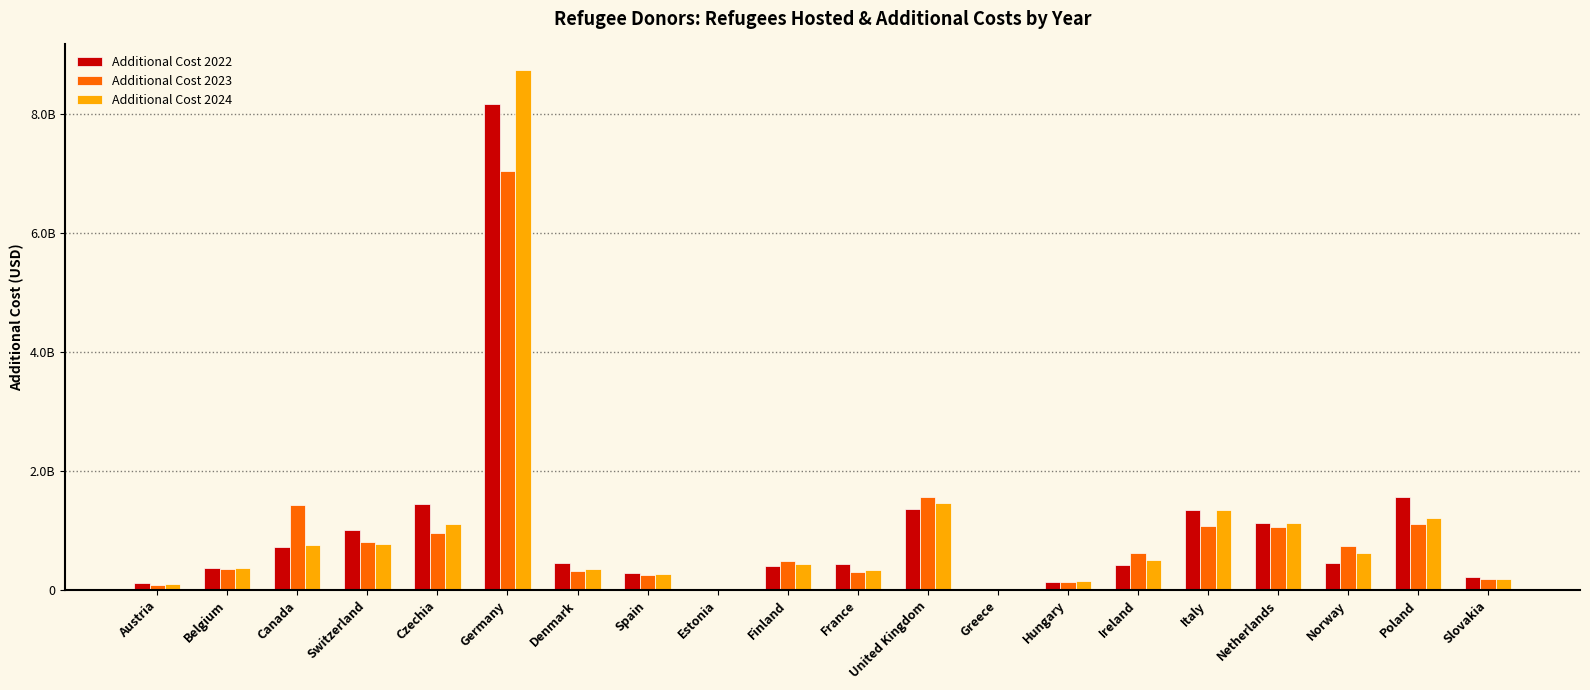

Is it true that Additional Cost 2024 equals 1339353884.0 at Italy?

True